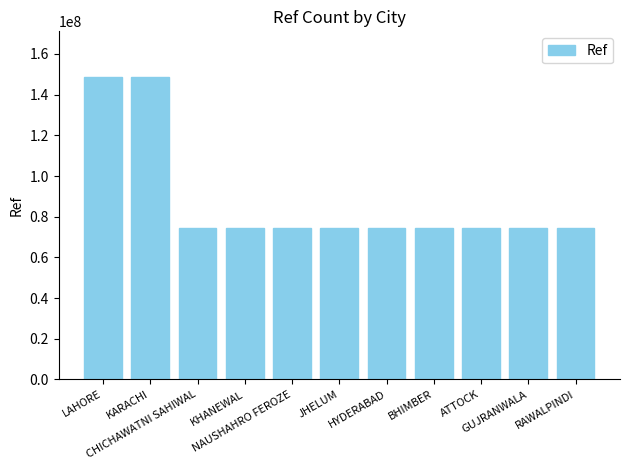

The value at GUJRANWALA is 133653336. True or false?

False